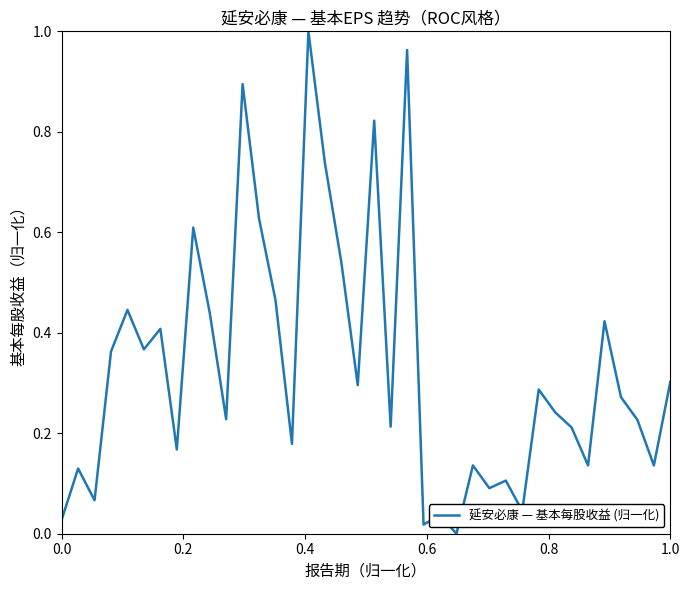

How many lines are shown in the chart?

1